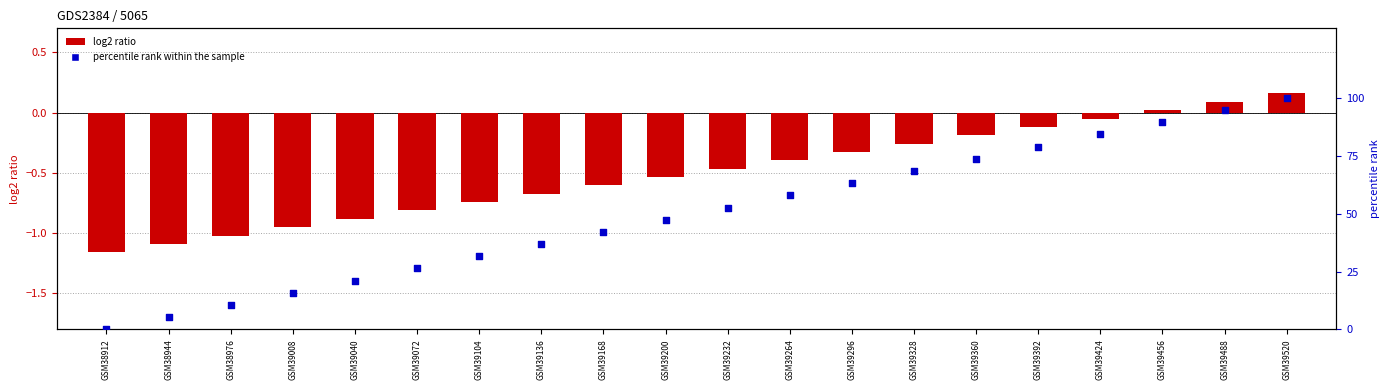

At which category is the sum across all series the highest?

GSM39520